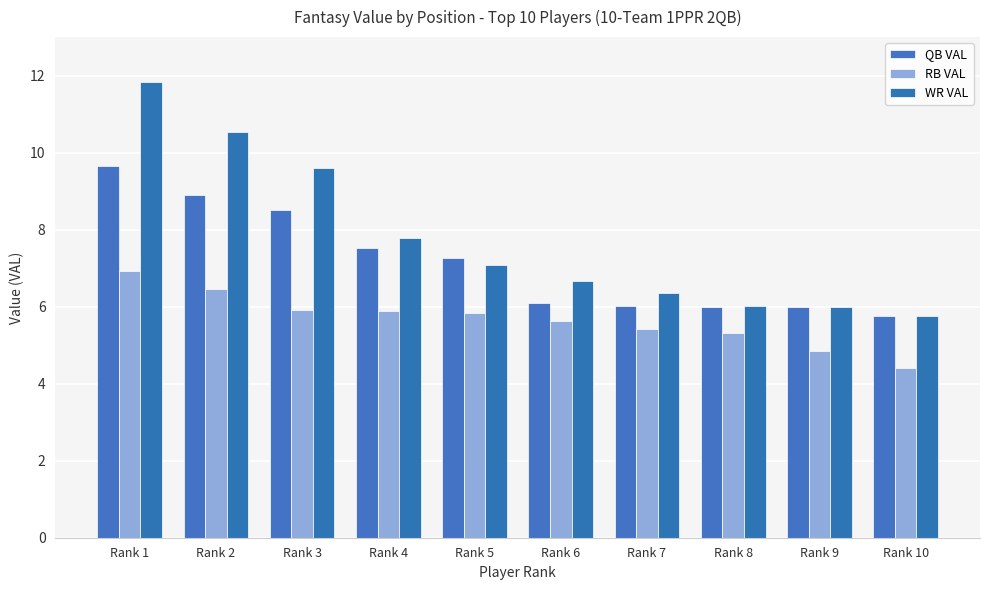

Reading right to left, extract all data points from this chart.

QB VAL: Rank 10=5.8	Rank 9=6.0	Rank 8=6.0	Rank 7=6.0	Rank 6=6.1	Rank 5=7.3	Rank 4=7.5	Rank 3=8.5	Rank 2=8.9	Rank 1=9.7
RB VAL: Rank 10=4.4	Rank 9=4.8	Rank 8=5.3	Rank 7=5.4	Rank 6=5.6	Rank 5=5.8	Rank 4=5.9	Rank 3=5.9	Rank 2=6.5	Rank 1=6.9
WR VAL: Rank 10=5.8	Rank 9=6.0	Rank 8=6.0	Rank 7=6.3	Rank 6=6.7	Rank 5=7.1	Rank 4=7.8	Rank 3=9.6	Rank 2=10.5	Rank 1=11.8